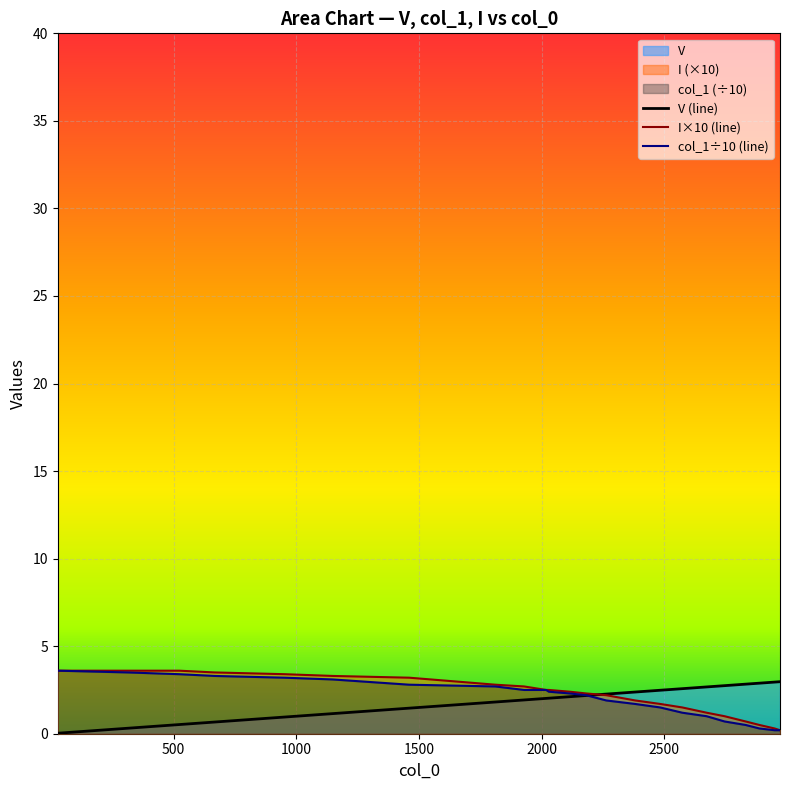

What is the greatest value displayed?

3.6